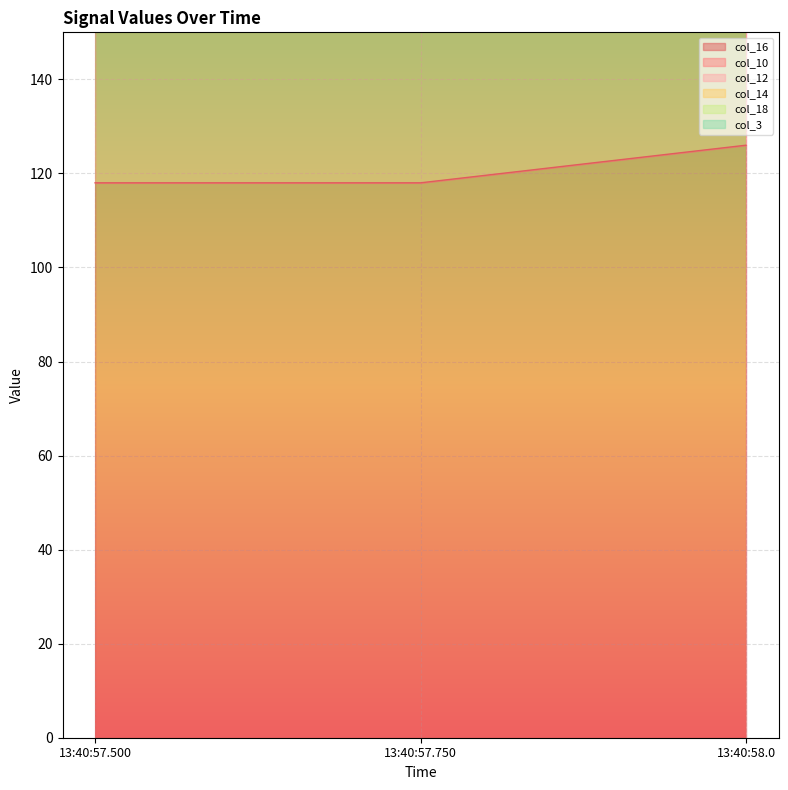

At which label does col_12 reach its minimum?

13:40:57.750